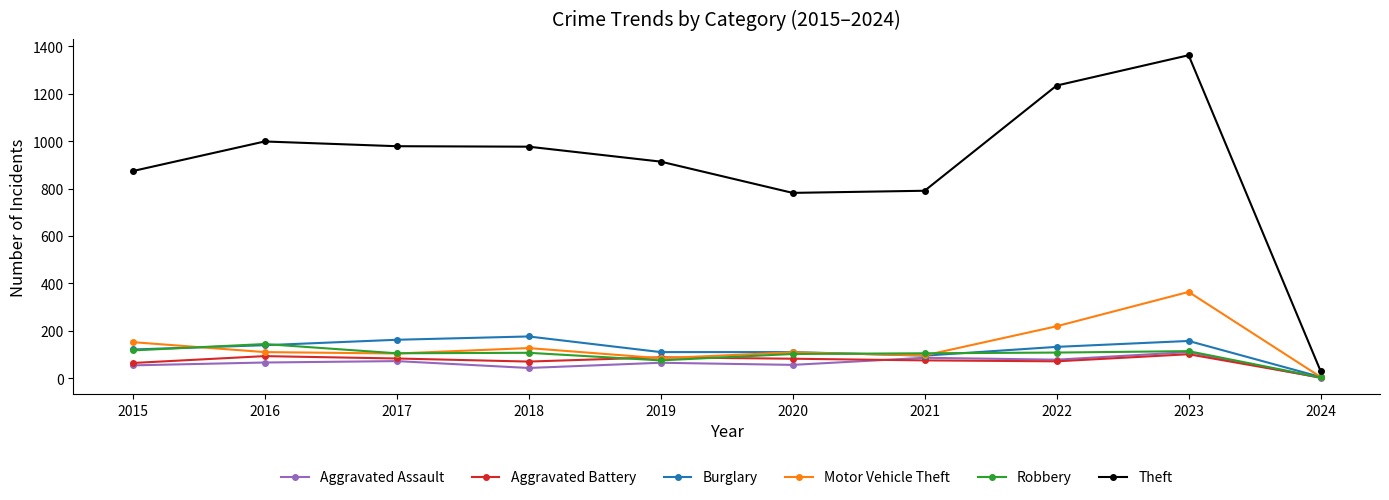

How many lines are shown in the chart?

6